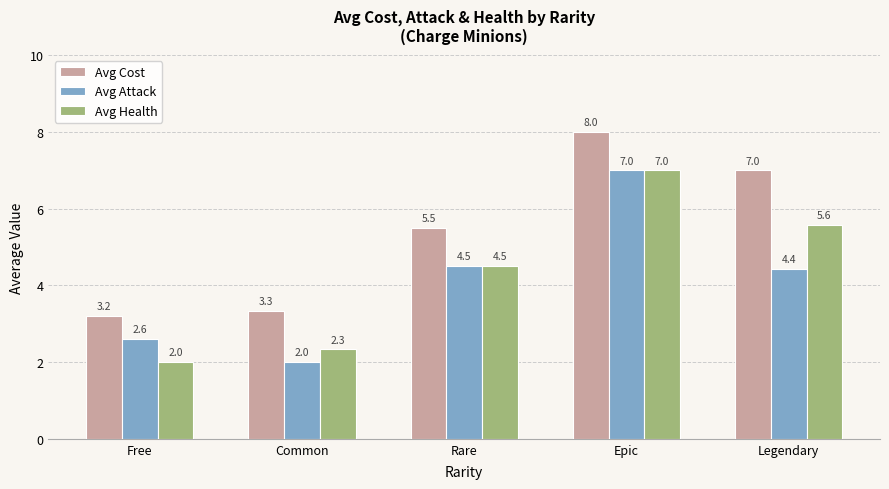

List the labels in order of Avg Health value, largest first.

Epic, Legendary, Rare, Common, Free